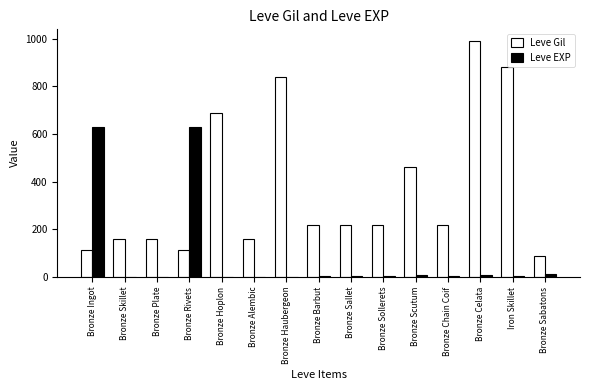

What is the sum of the Leve EXP values at Bronze Barbut and Bronze Rivets?

635